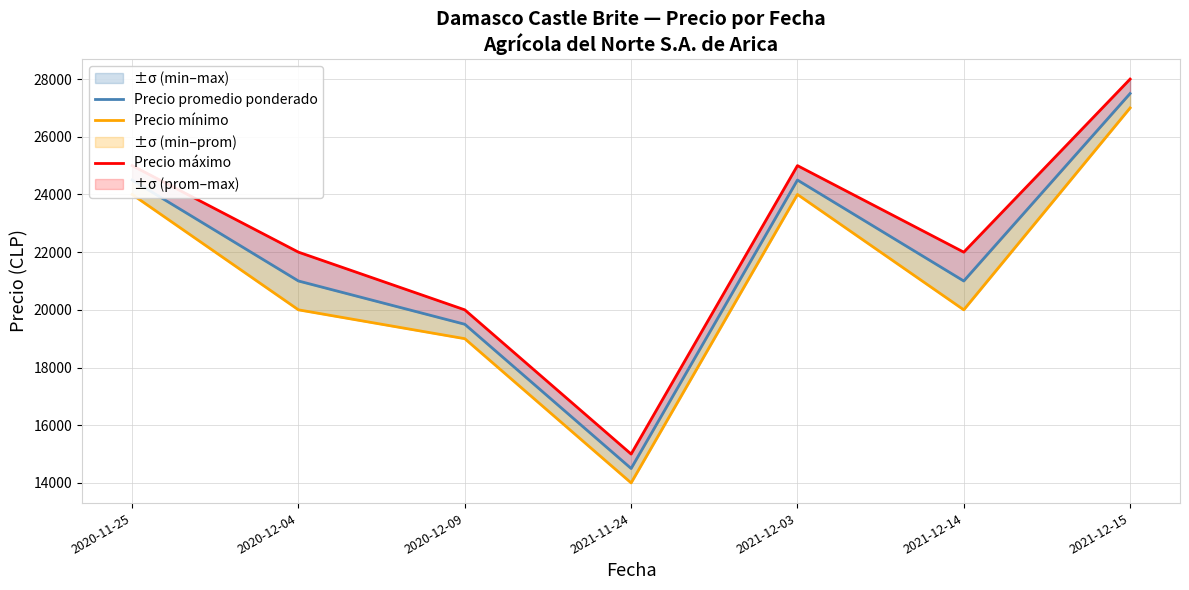

What is the value of the Precio promedio ponderado point at the 7th from the left?

27500